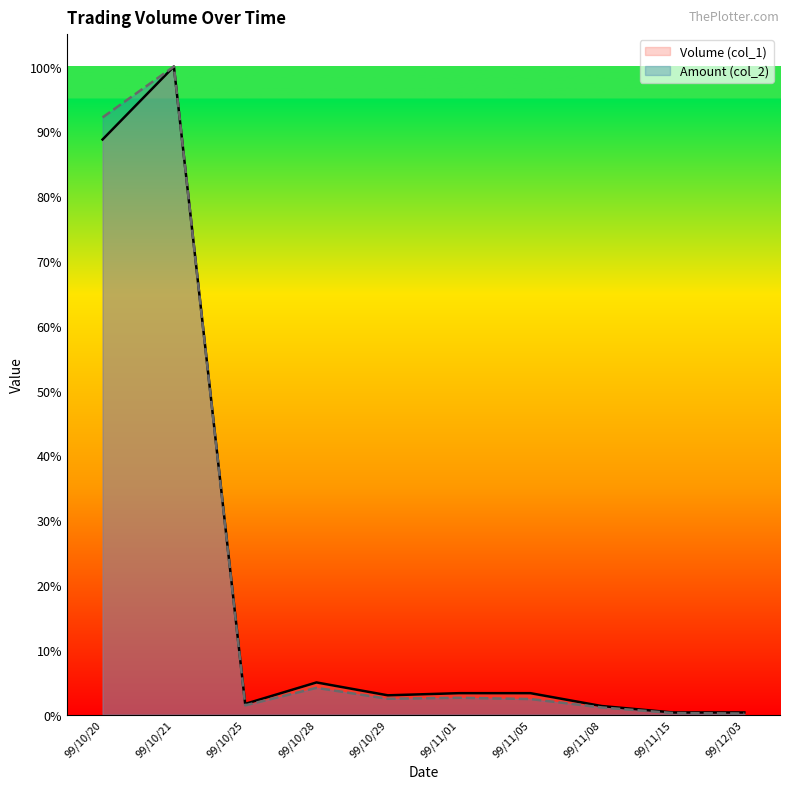

Does the chart display data point markers on the line(s)?

No